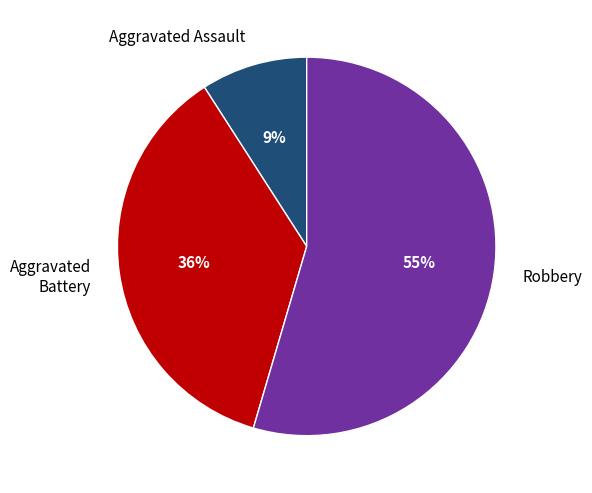

To the nearest percent, what is the average slice percentage?

33%